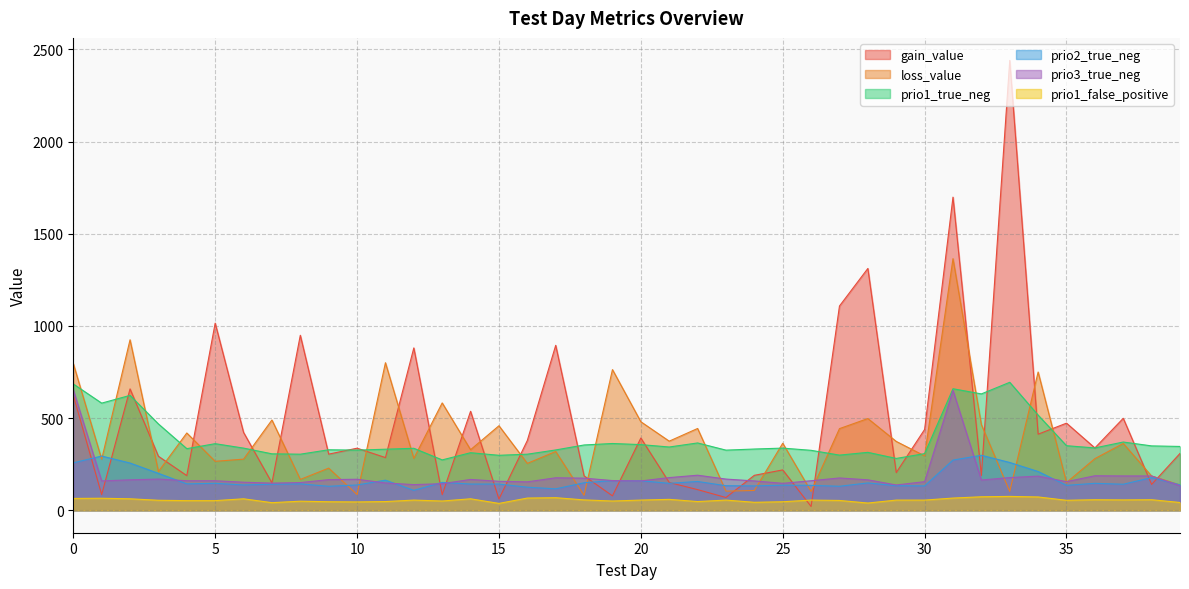

Where is the first local minimum for gain_value?

1